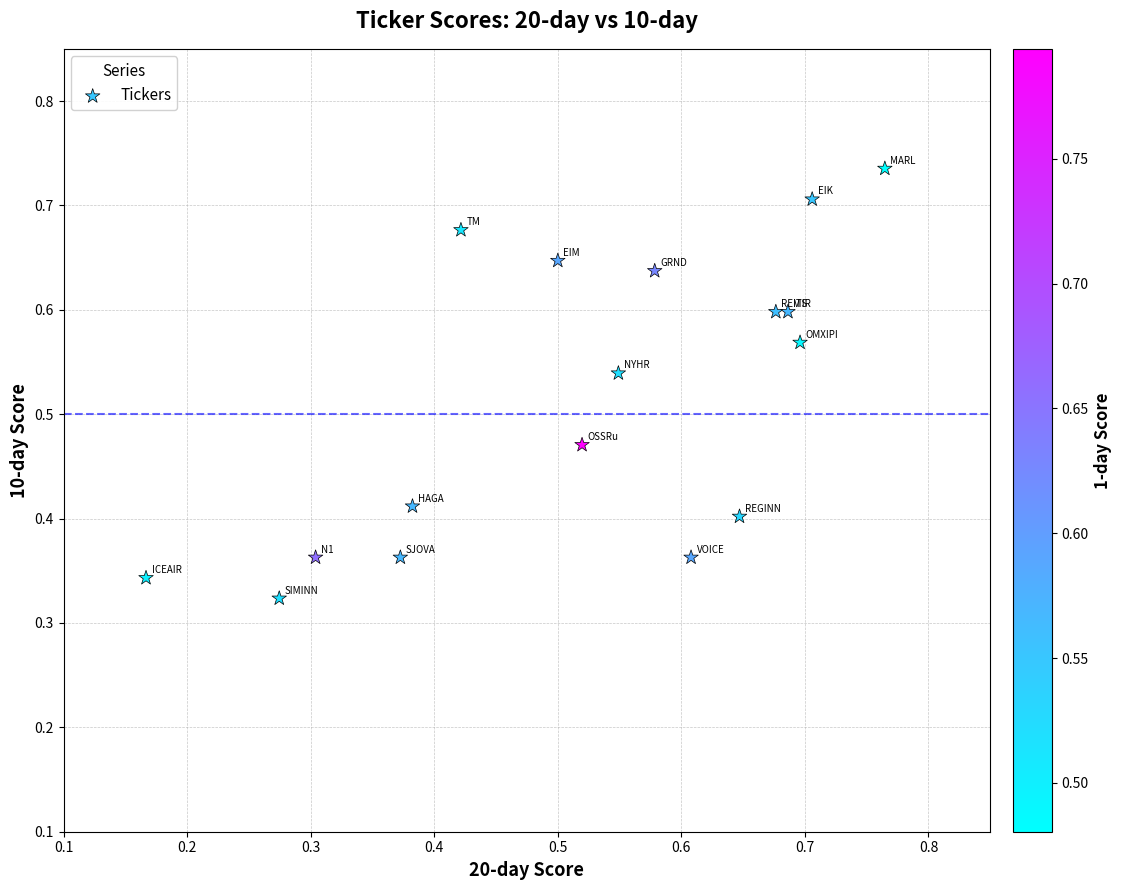

How many points are shown in the scatter plot?

17